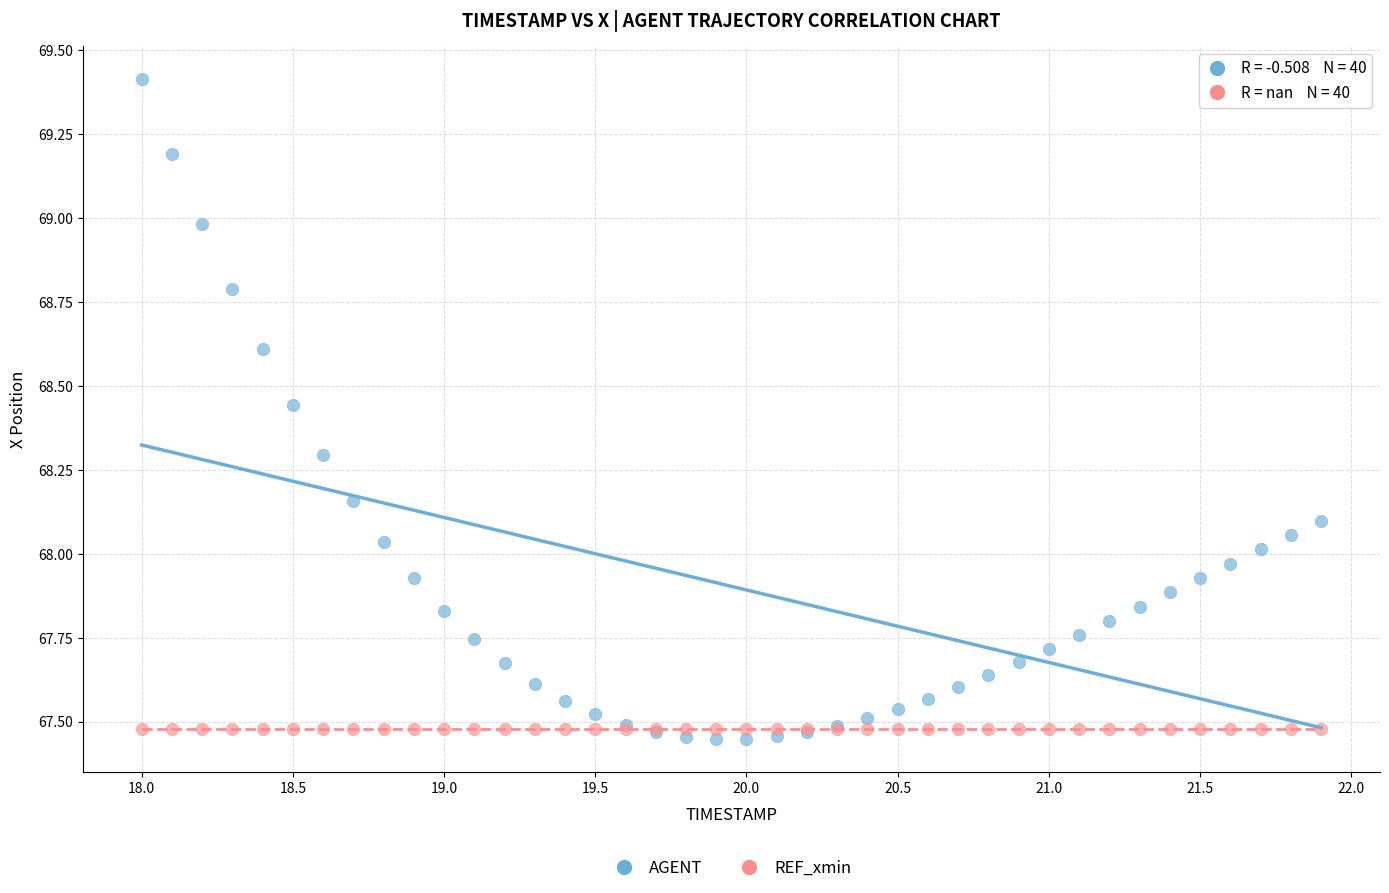

What are all the series names shown in the legend?

AGENT, REF_xmin